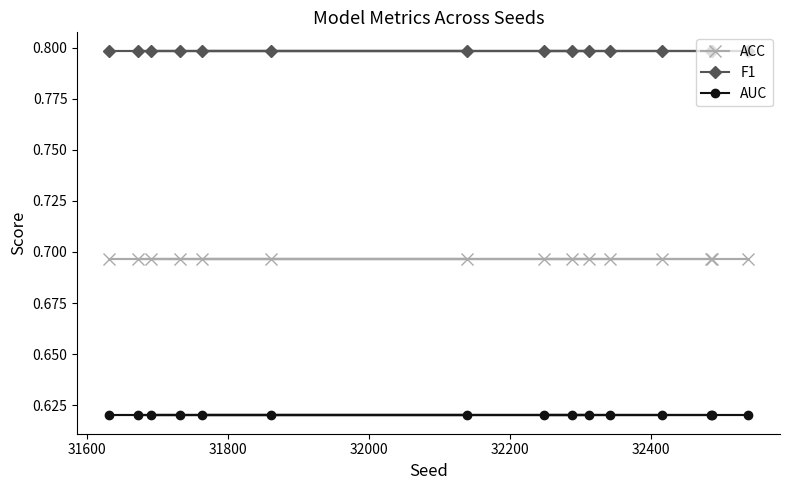

Rank the series by their average value, from highest to lowest.

F1, ACC, AUC